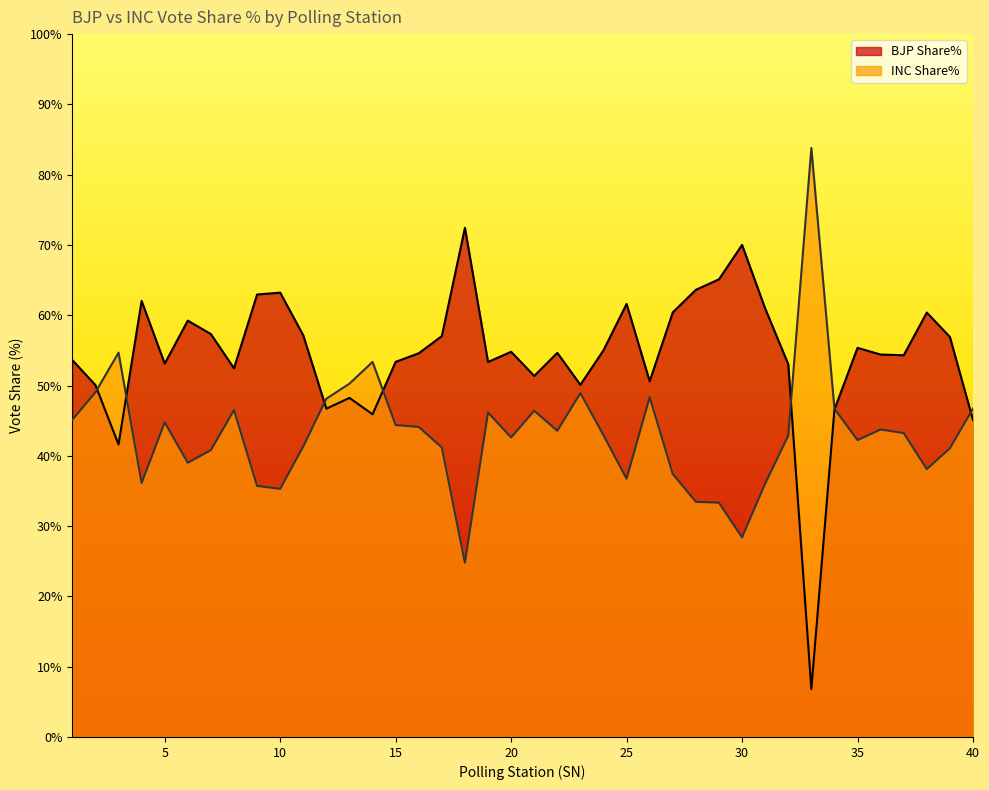

True or false: INC Share% has a value of 76.9 at 36.

False